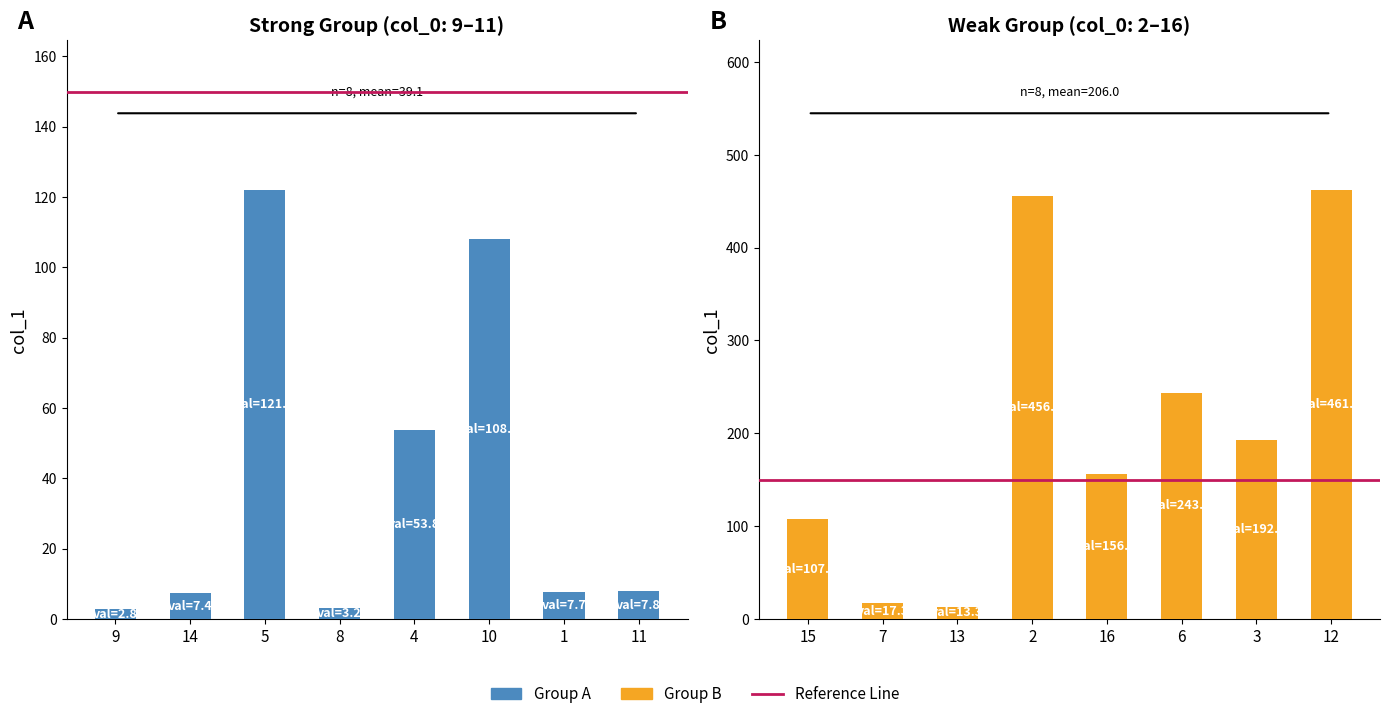

Reading right to left, transcribe all the data shown in this chart.

461.7	192.3	243.9	156.2	456.1	13.3	17.3	107.2	7.8	7.7	108.1	53.8	3.2	121.9	7.4	2.8